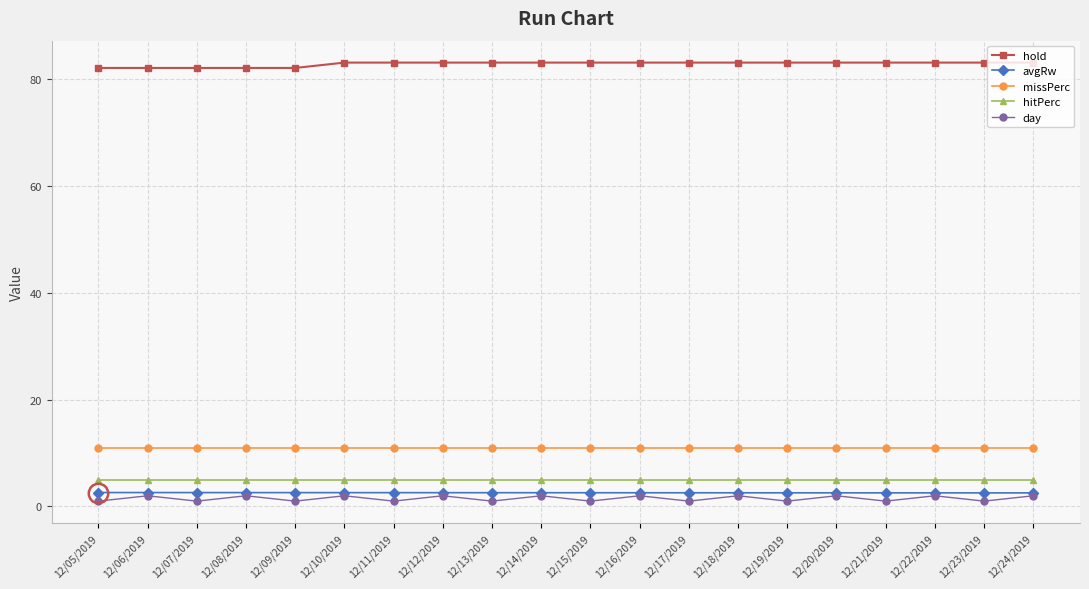

What is the approximate value of hitPerc at 12/15/2019?

5.0